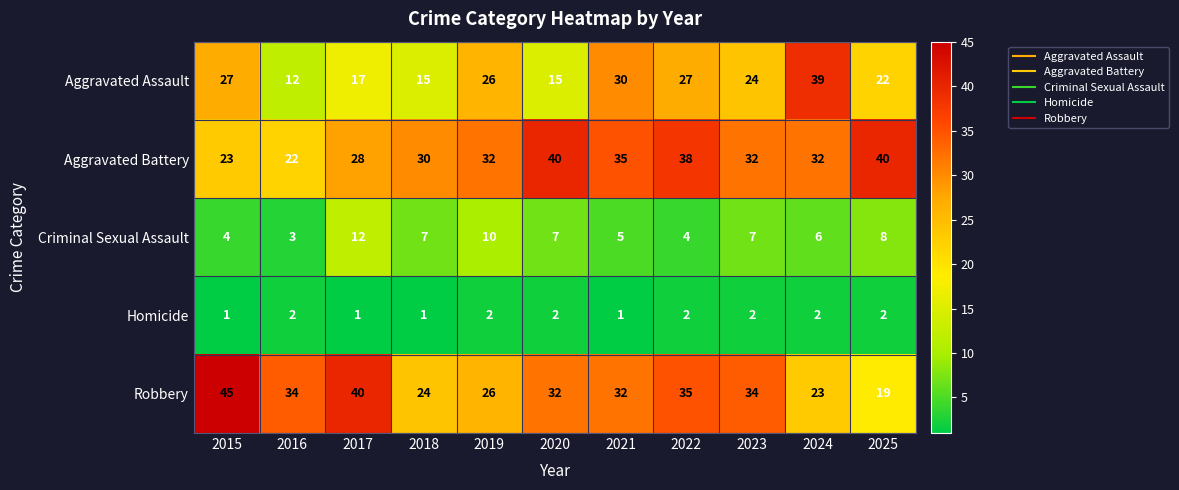

What is the spread (max minus min) of values at 2024?

37